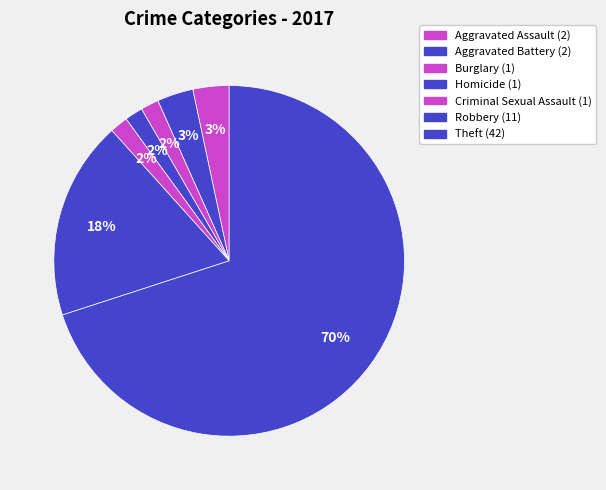

How many slices are in this pie chart?

7